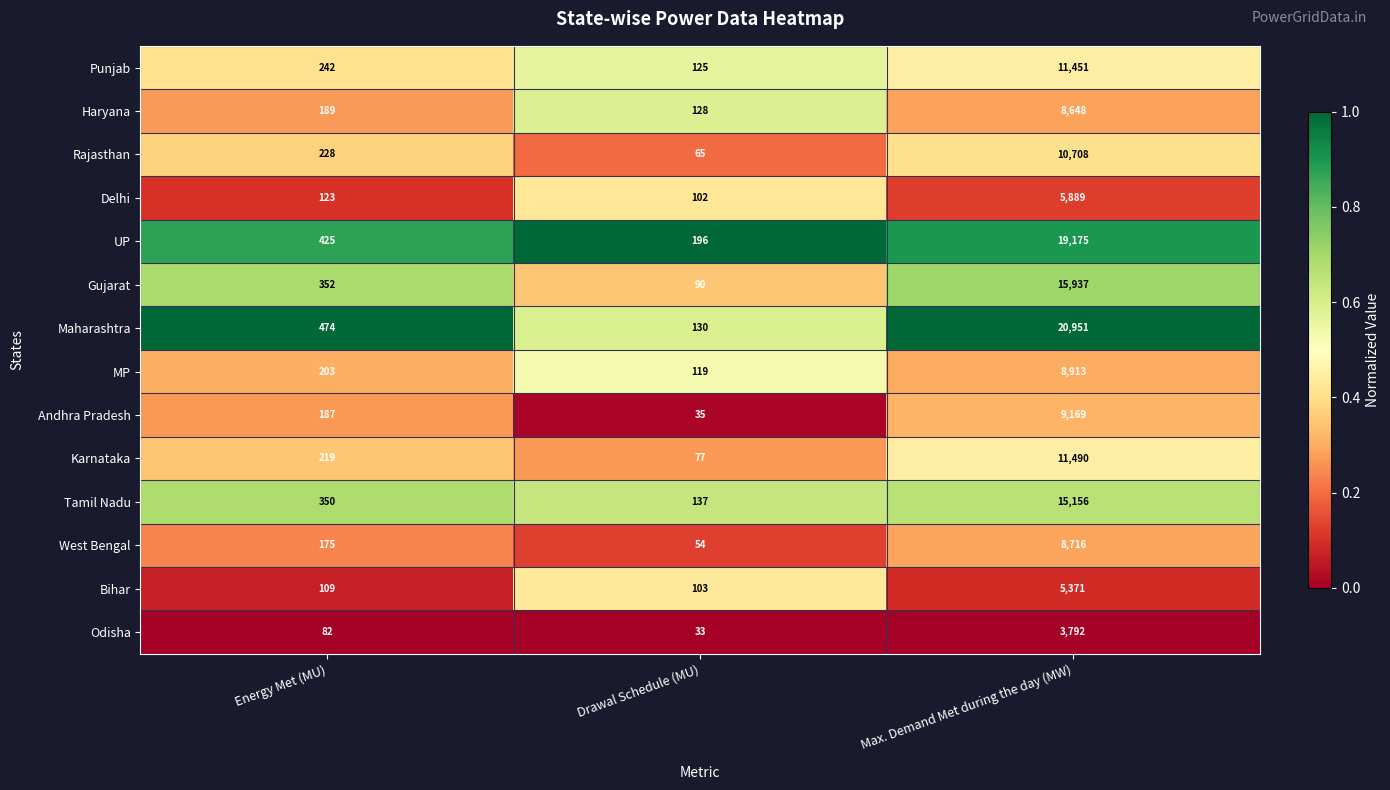

List the labels in order of MP value, smallest first.

Drawal Schedule (MU), Energy Met (MU), Max. Demand Met during the day (MW)